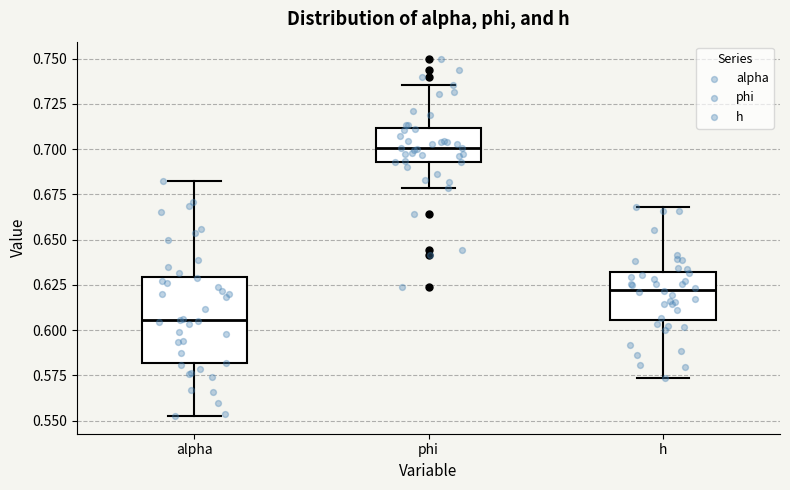

Comparing the boxes themselves (not the whiskers), which one is the tallest?

alpha